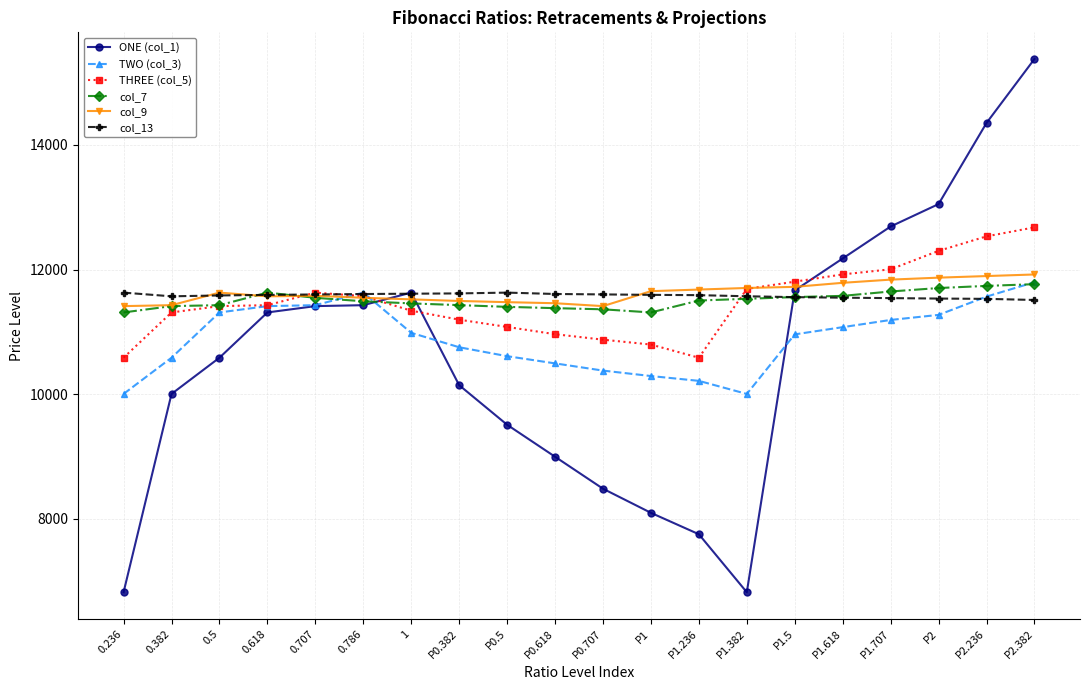

What is the value of the ONE (col_1) point at the 8th from the left?

10145.3